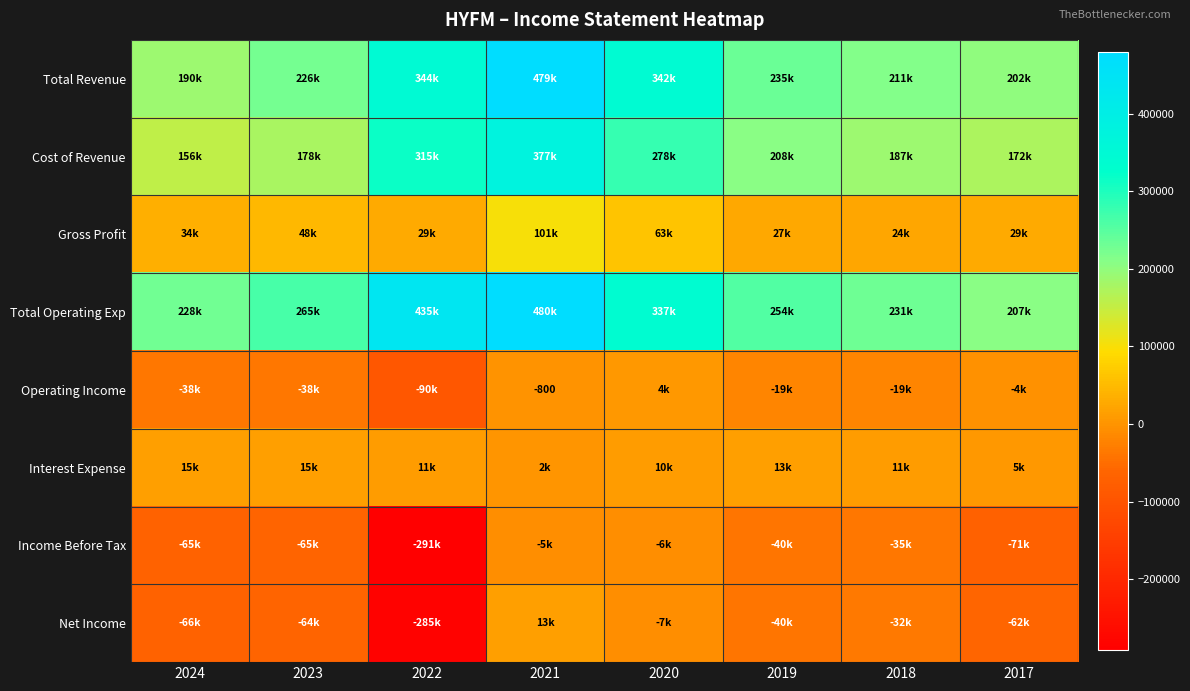

Between 2024 and 2019, which series saw the biggest shift?

Cost of Revenue